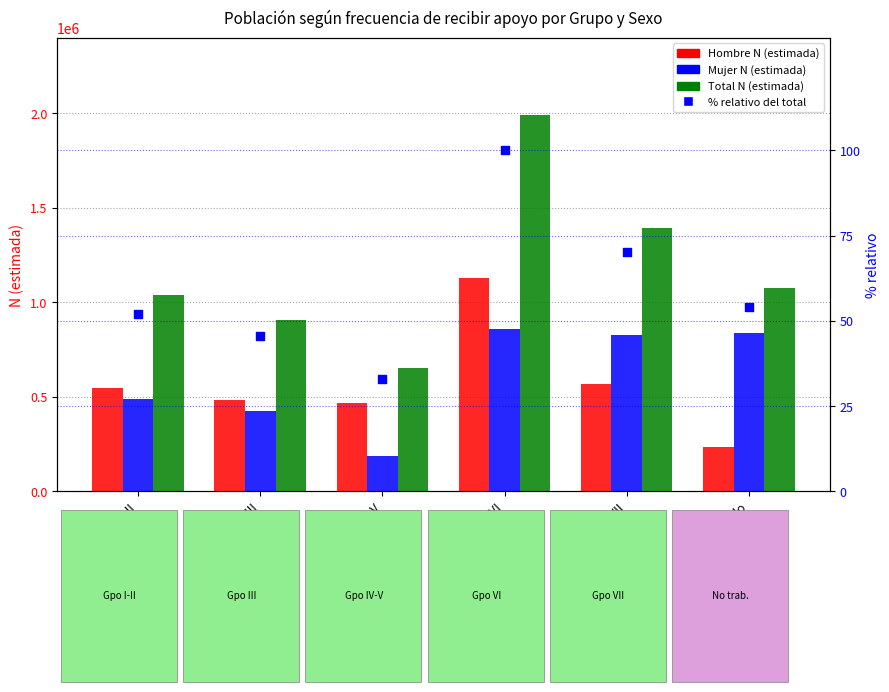

What are all the series names shown in the legend?

Hombre N (estimada), Mujer N (estimada), Total N (estimada), % relativo del total